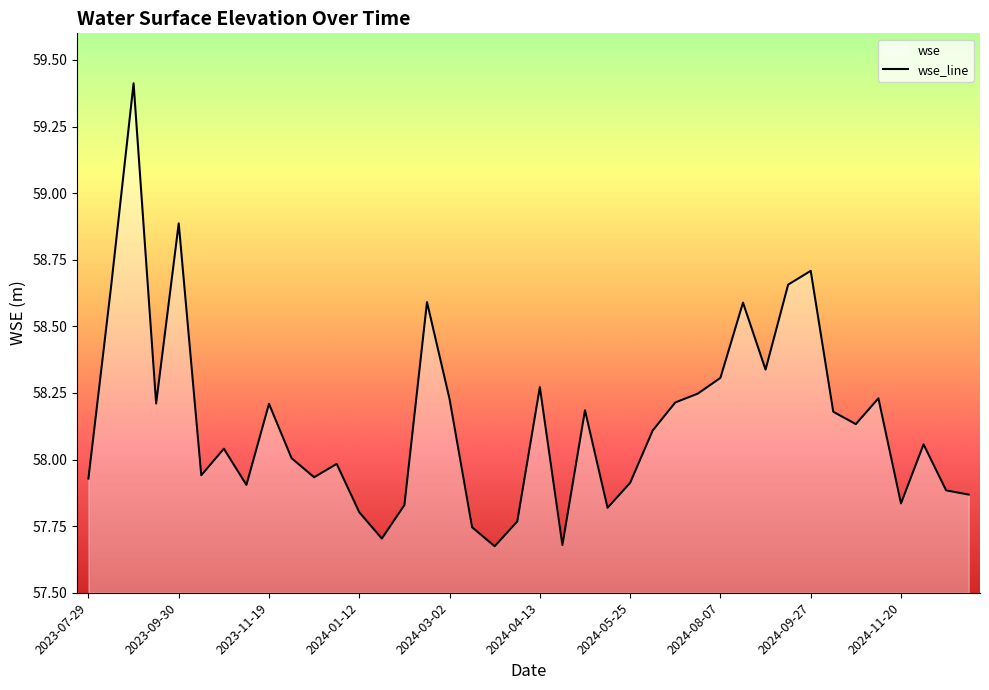

The value at 37 is 77.5. True or false?

False